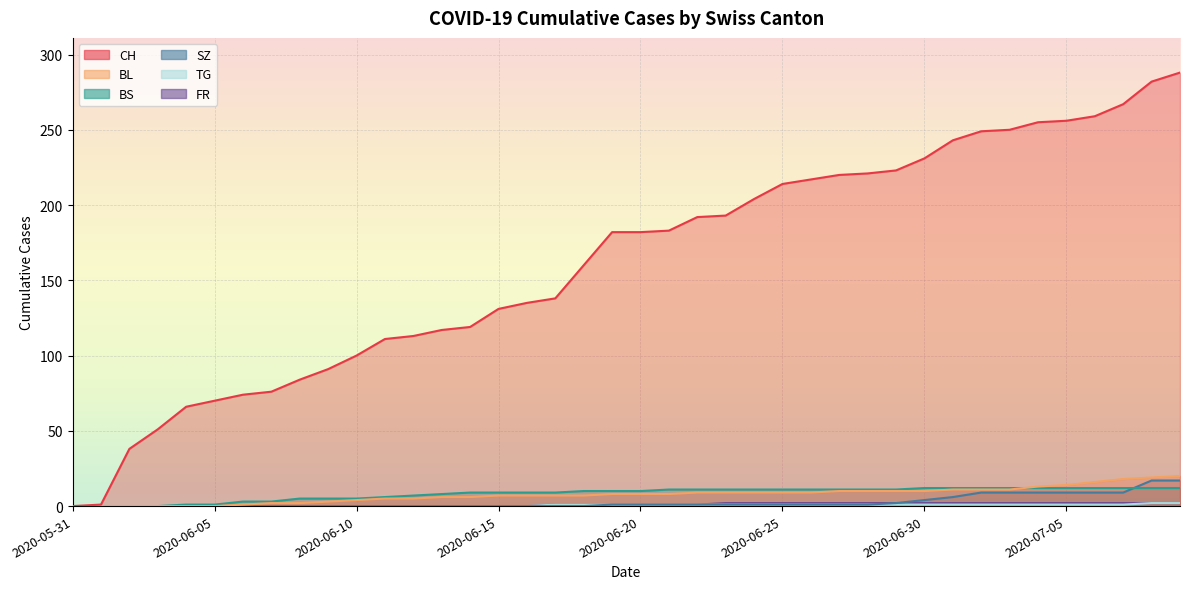

What value does the CH series have at 2020-06-15, to the nearest 5?

130